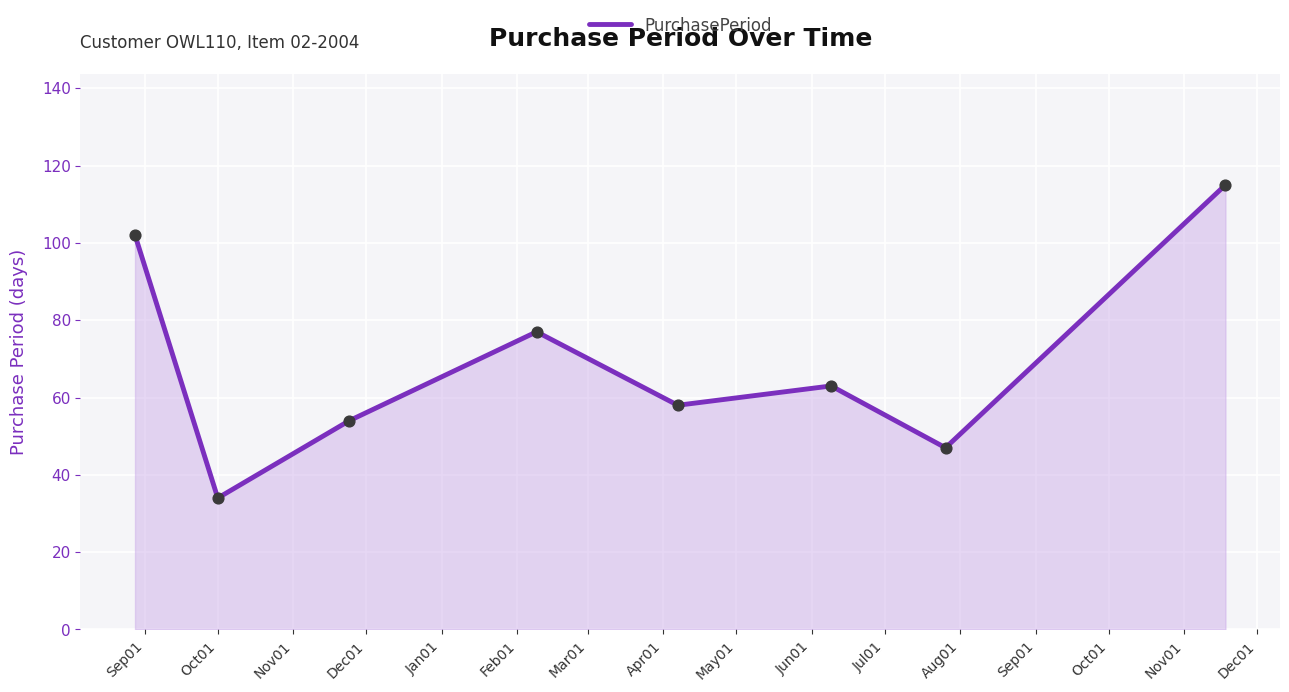

What is the sum of all values?

550